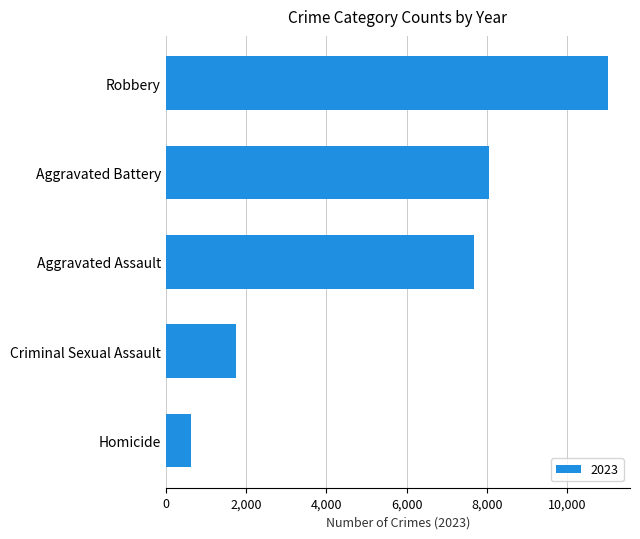

Where is the data nearest to the value 5815?

Aggravated Assault